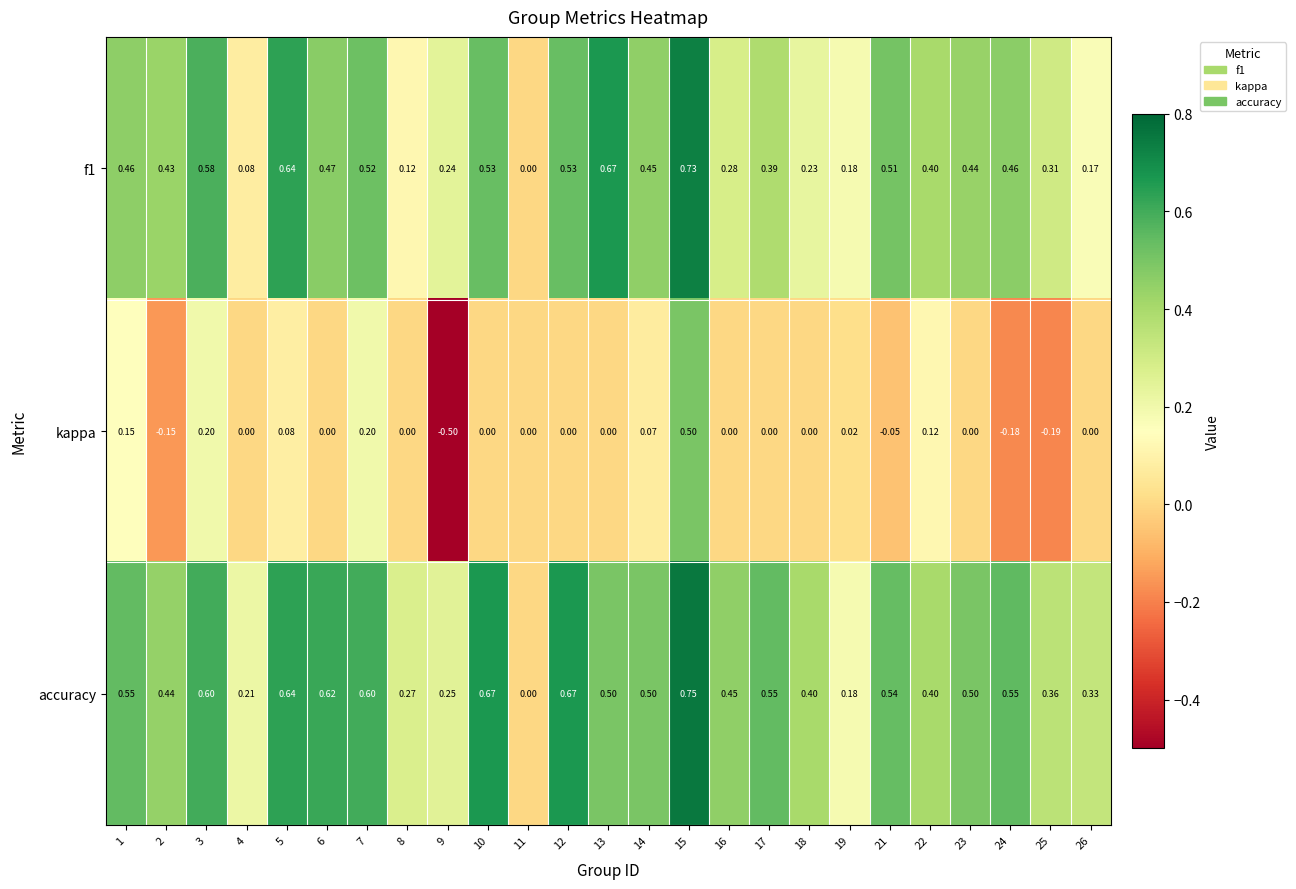

Which series has the widest spread of values?

kappa